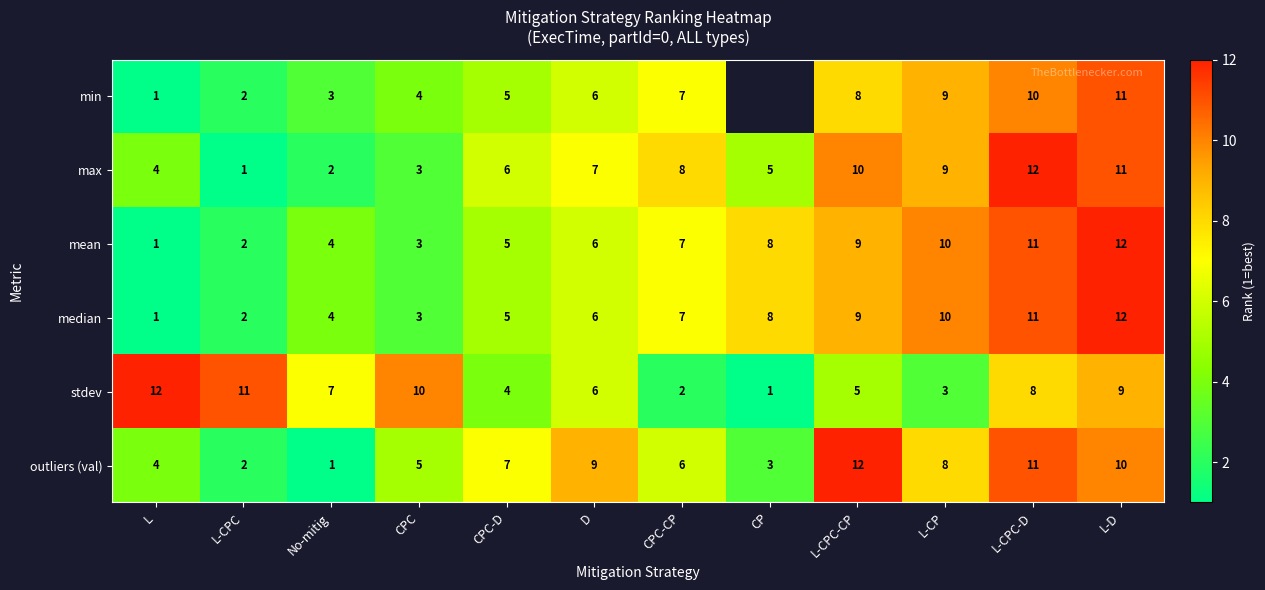

Which category has the lowest value in the median series?

L